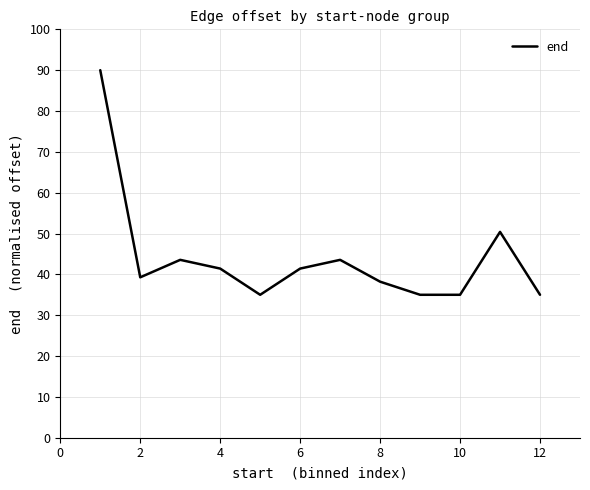

What is the minimum value shown in the chart?

35.0